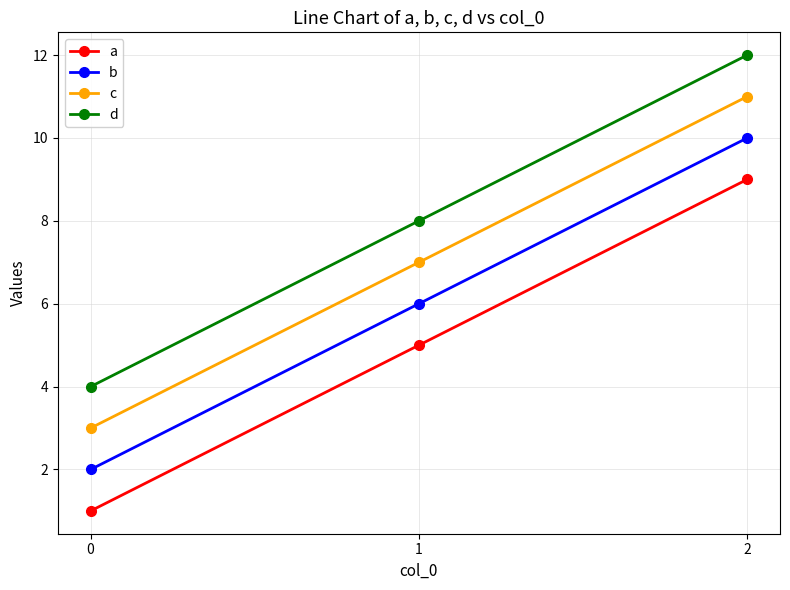

At 1, list the series in order from largest to smallest.

d, c, b, a